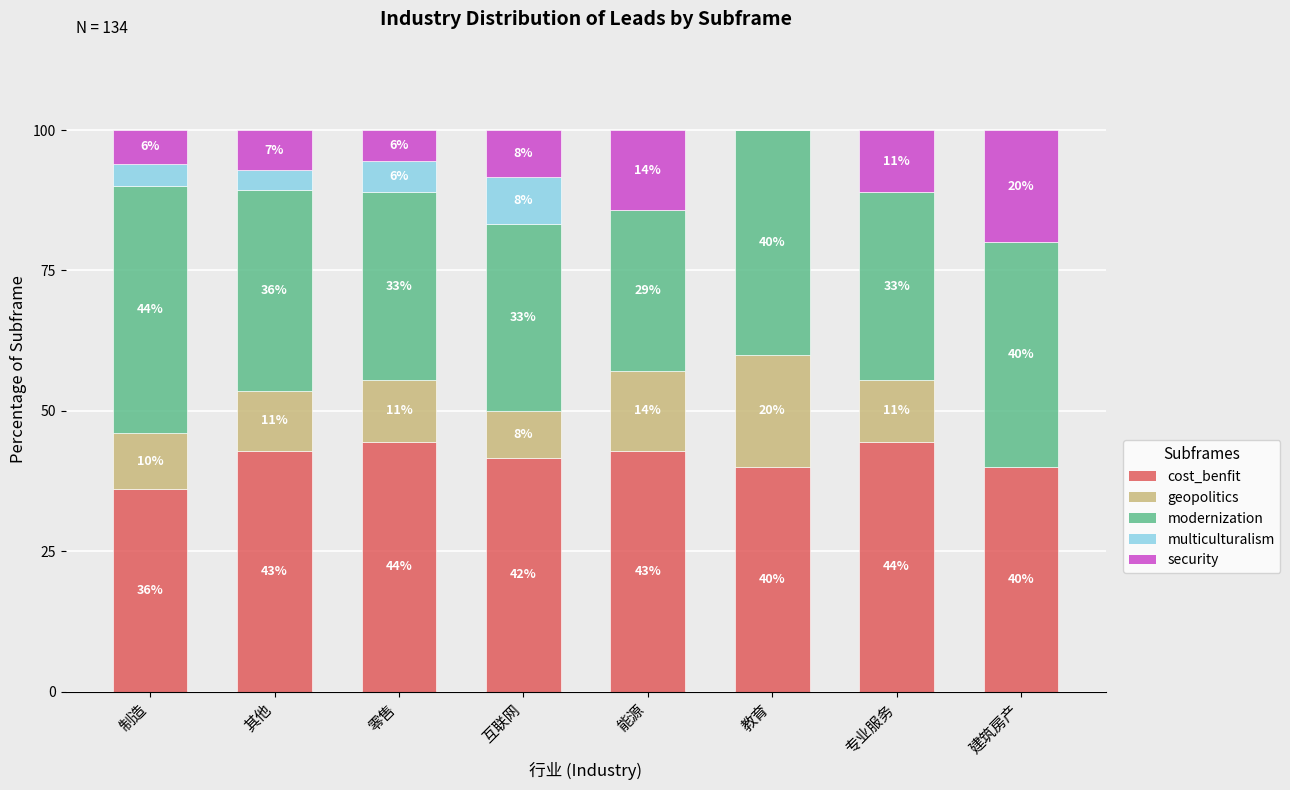

What is the maximum value for cost_benfit?

44.4